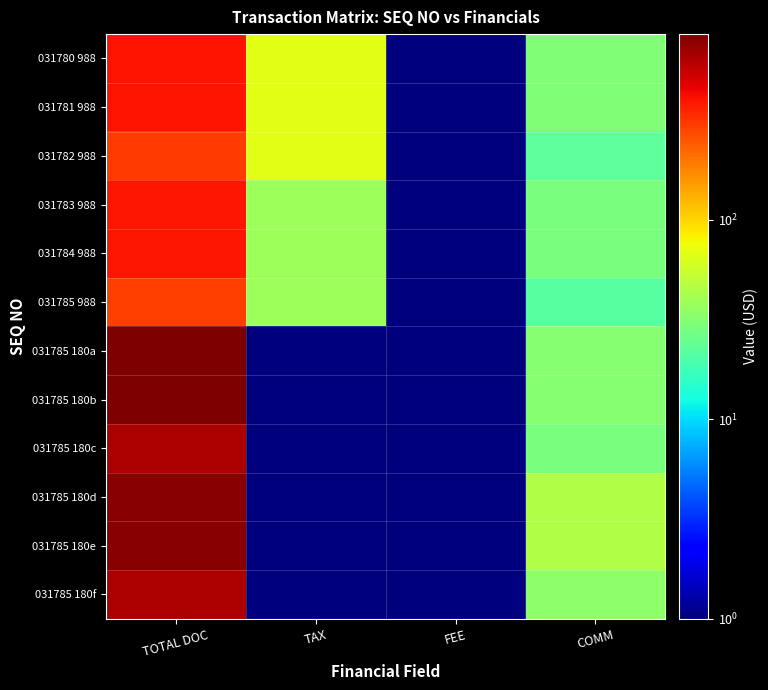

How many categories are shown in the chart?

4